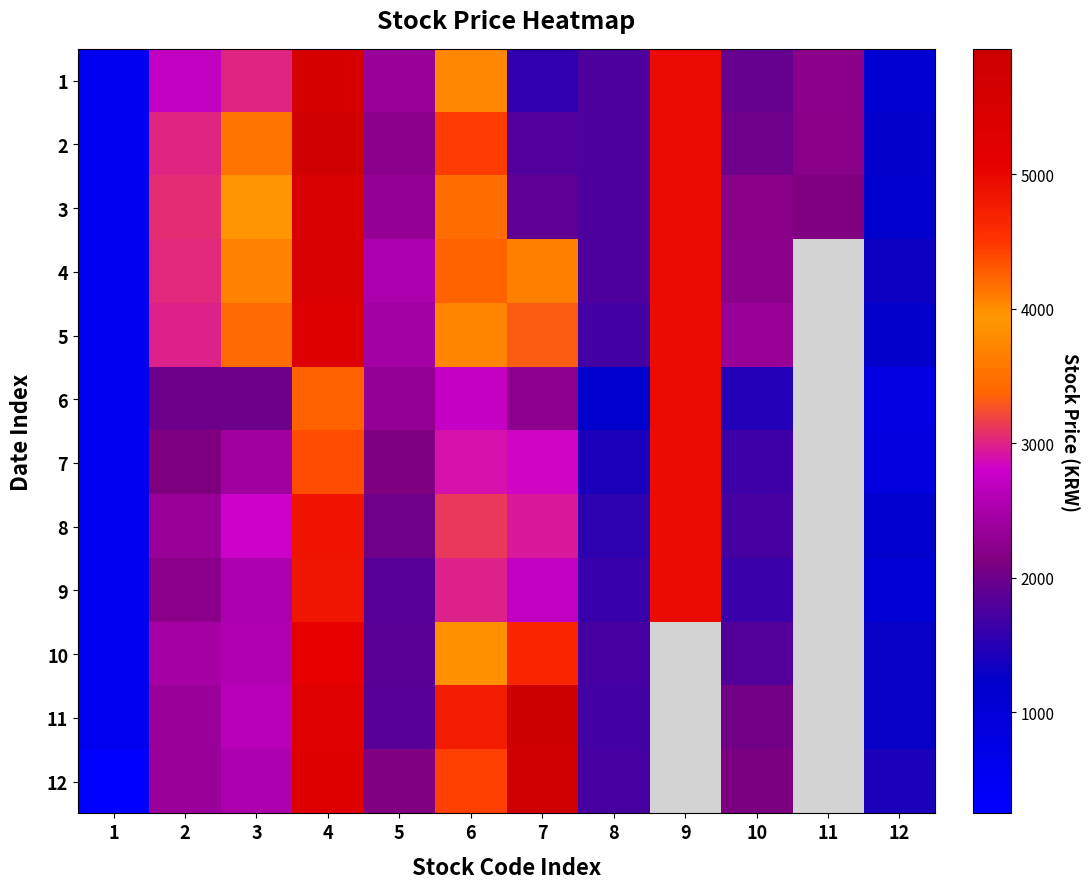

How many series are shown in this chart?

12